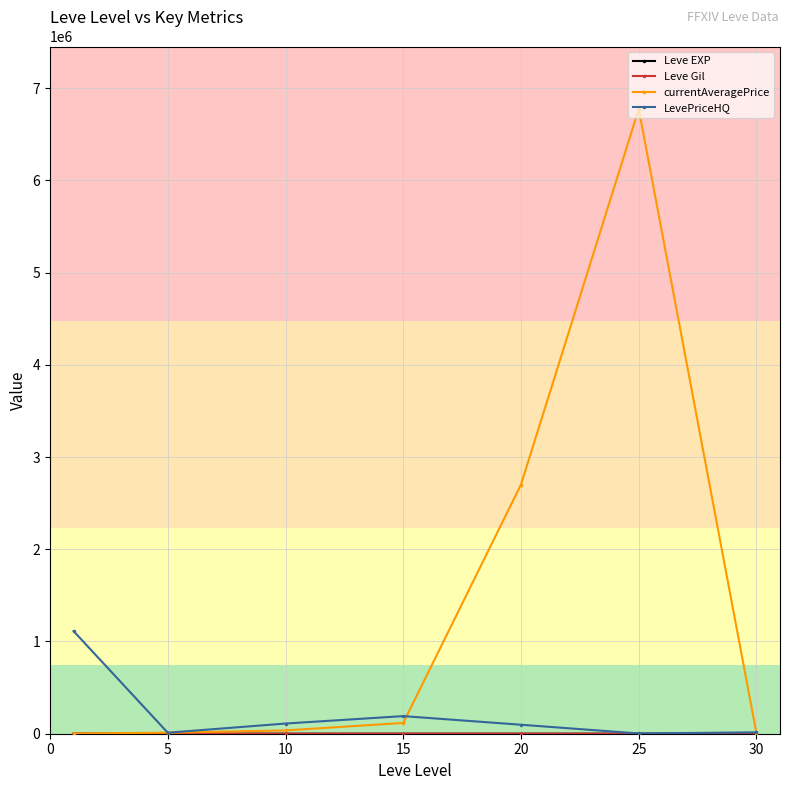

At how many categories does at least one series exceed 6694416?

1